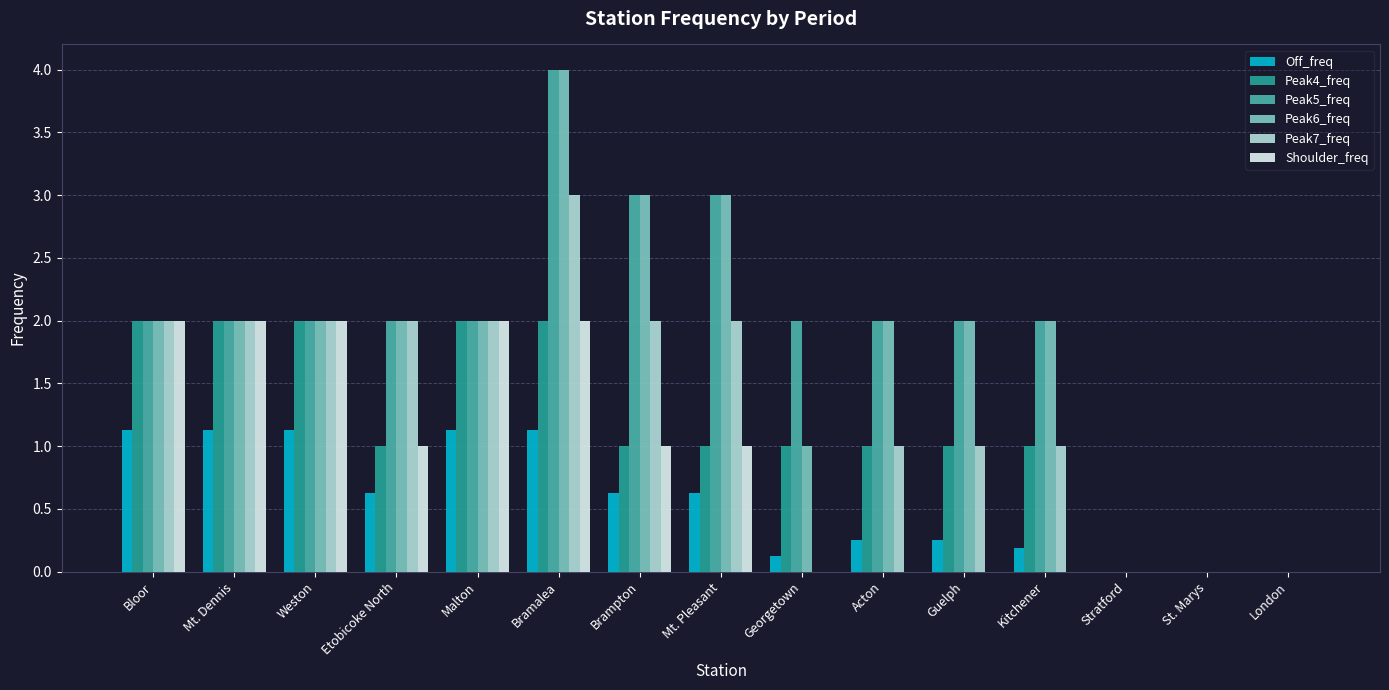

What are all the series names shown in the legend?

Off_freq, Peak4_freq, Peak5_freq, Peak6_freq, Peak7_freq, Shoulder_freq